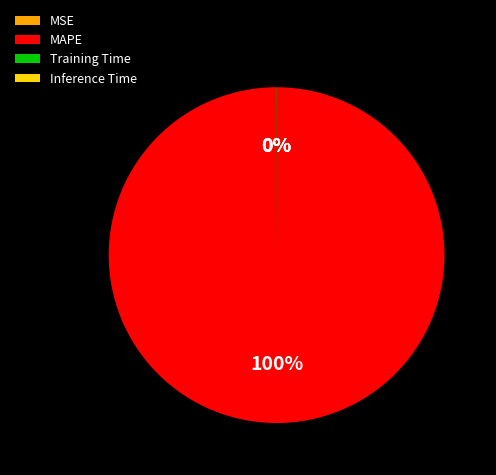

To the nearest percent, what is the average slice percentage?

25%